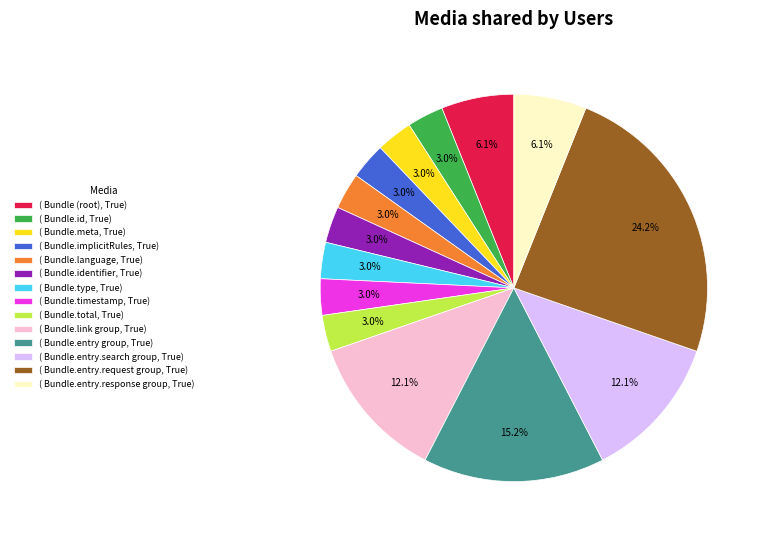

Is there a majority slice in this chart?

No